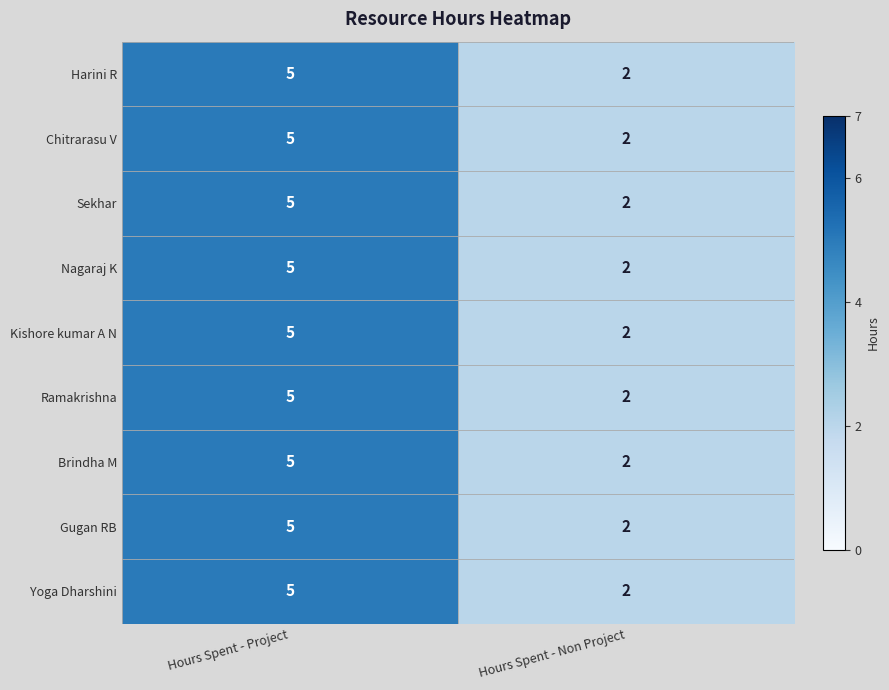

Reading left to right, list all the values displayed in this chart.

Harini R: Hours Spent - Project=5	Hours Spent - Non Project=2
Chitrarasu V: Hours Spent - Project=5	Hours Spent - Non Project=2
Sekhar: Hours Spent - Project=5	Hours Spent - Non Project=2
Nagaraj K: Hours Spent - Project=5	Hours Spent - Non Project=2
Kishore kumar A N: Hours Spent - Project=5	Hours Spent - Non Project=2
Ramakrishna: Hours Spent - Project=5	Hours Spent - Non Project=2
Brindha M: Hours Spent - Project=5	Hours Spent - Non Project=2
Gugan RB: Hours Spent - Project=5	Hours Spent - Non Project=2
Yoga Dharshini: Hours Spent - Project=5	Hours Spent - Non Project=2